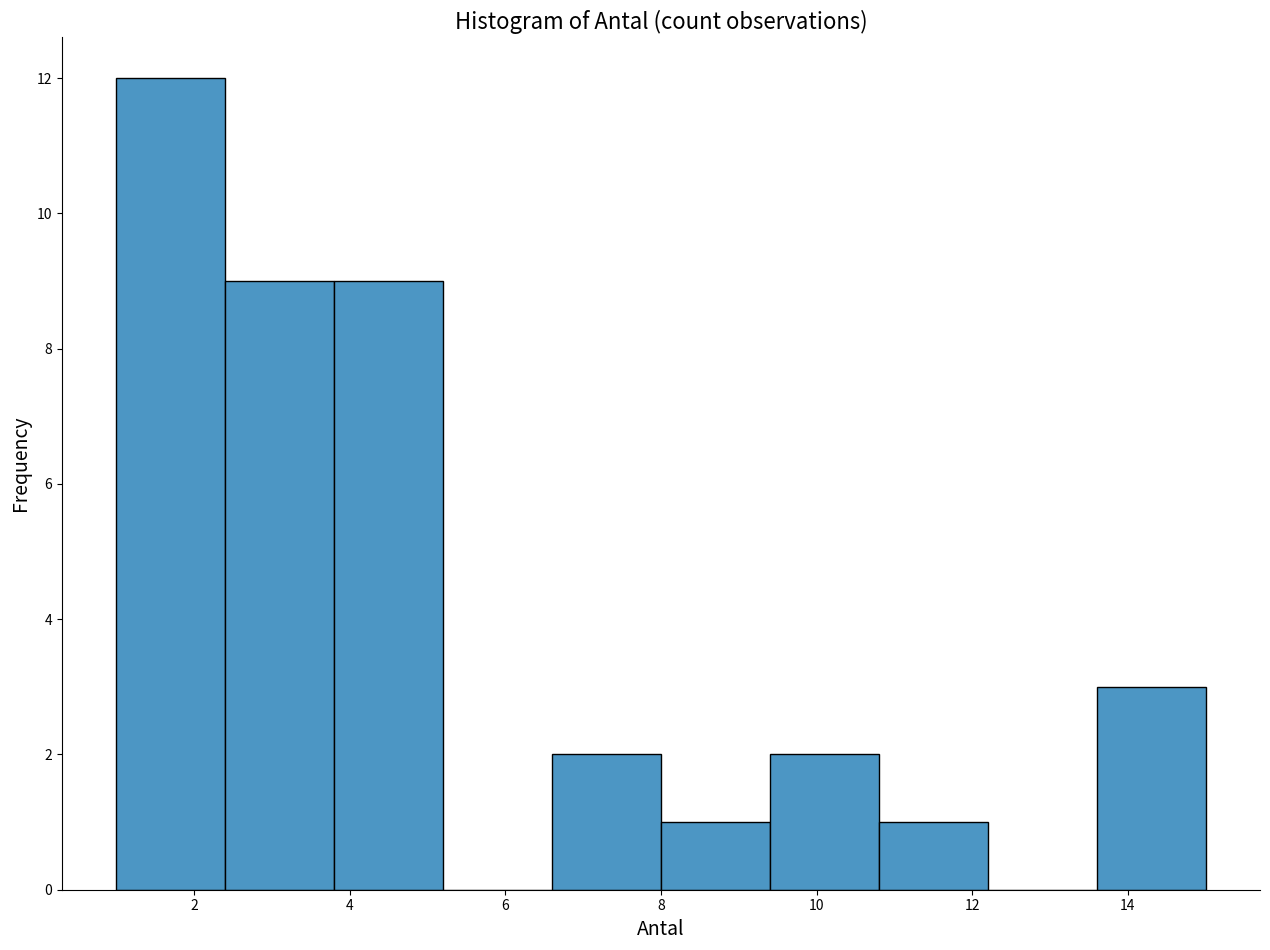

Reading left to right, transcribe this chart: for each bar, give the range it covers on the x-axis and its height. The values are not printed on the chart, so give them approximately, as read against the axis.

1.0 to 2.4: 12
2.4 to 3.8: 9
3.8 to 5.2: 9
5.2 to 6.6: 0
6.6 to 8.0: 2
8.0 to 9.4: 1
9.4 to 10.8: 2
10.8 to 12.2: 1
12.2 to 13.6: 0
13.6 to 15.0: 3